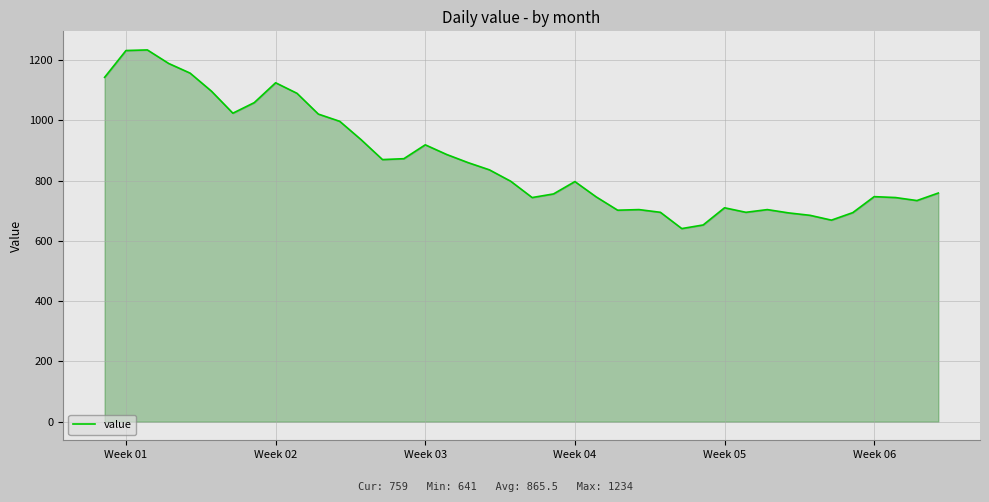

What is the greatest value displayed?

1234